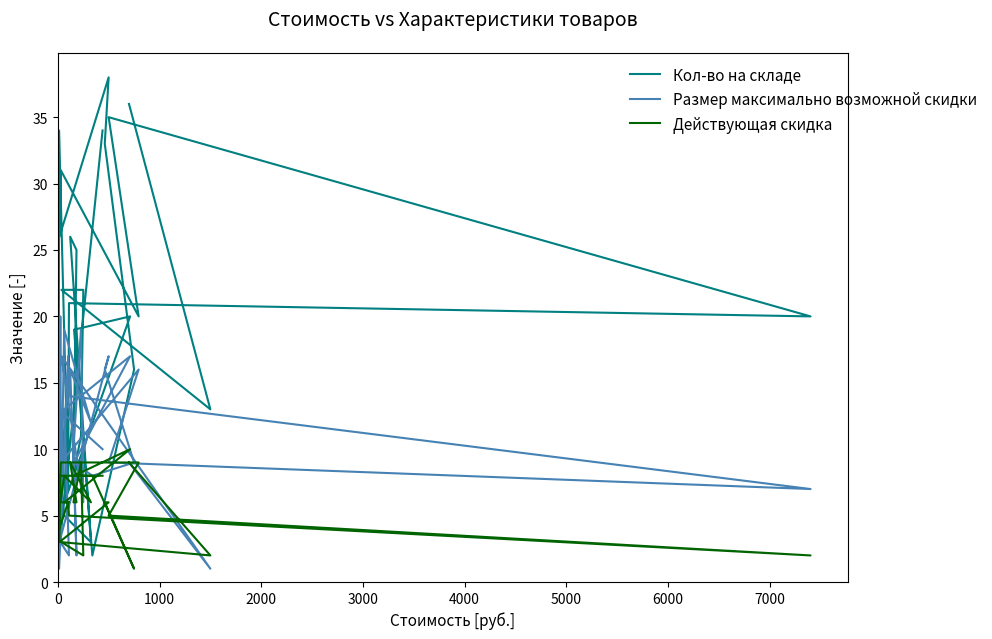

Which series has the largest range (max minus min)?

Кол-во на складе